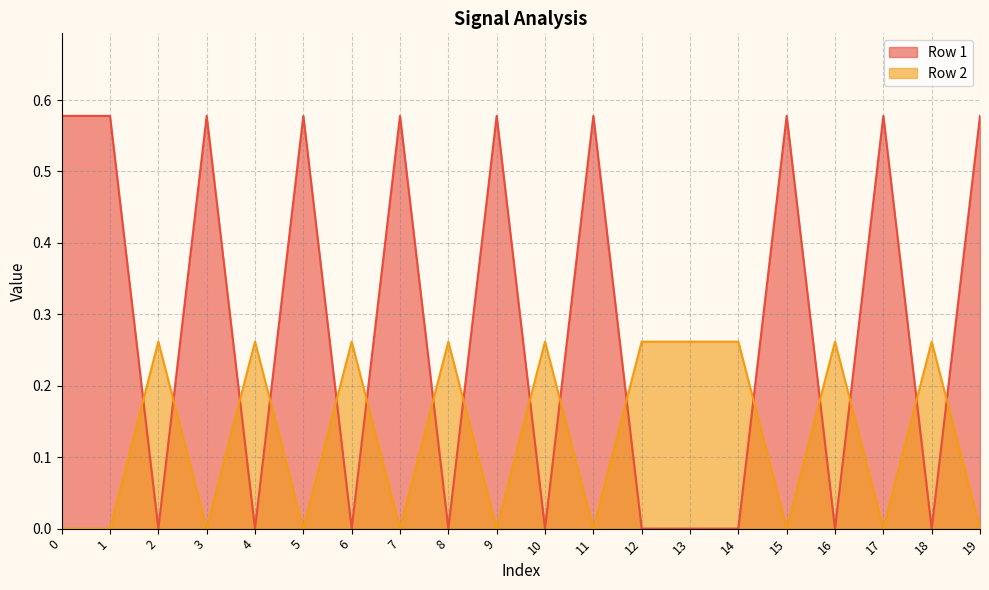

Which series changed the most between 8 and 17?

Row 1